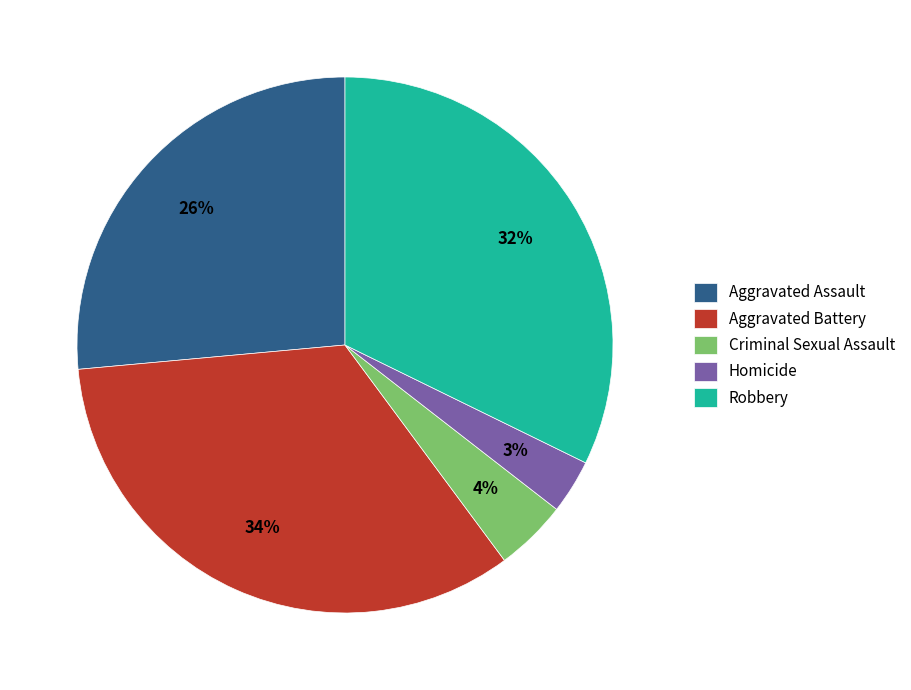

Is it true that Homicide is 3% of the pie?

True